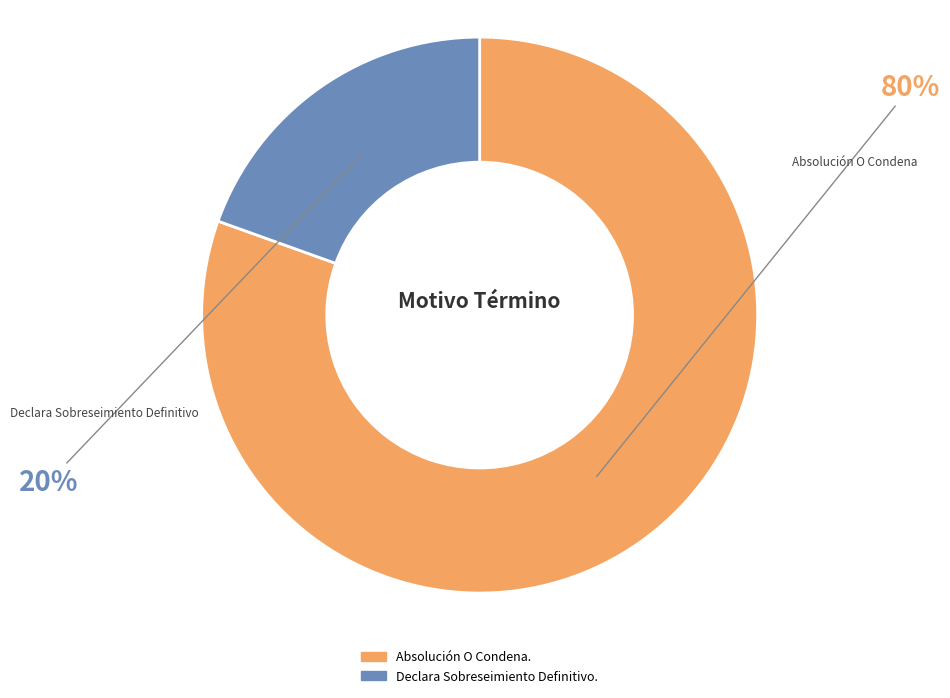

Rank the categories by value from lowest to highest.

Declara Sobreseimiento Definitivo., Absolución O Condena.